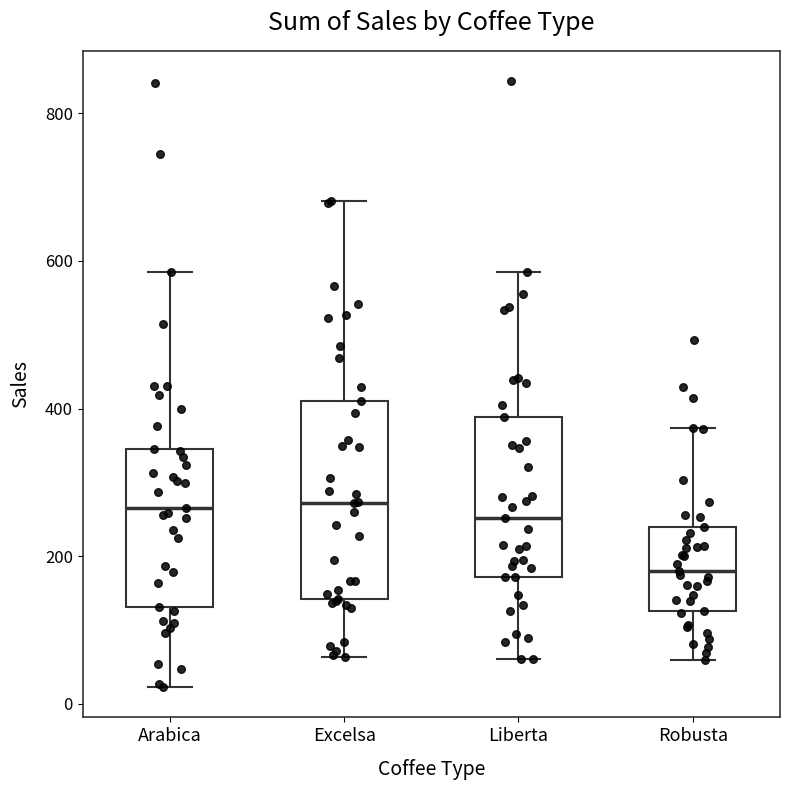

Which box is the tallest, from its lower edge to its upper edge?

Excelsa